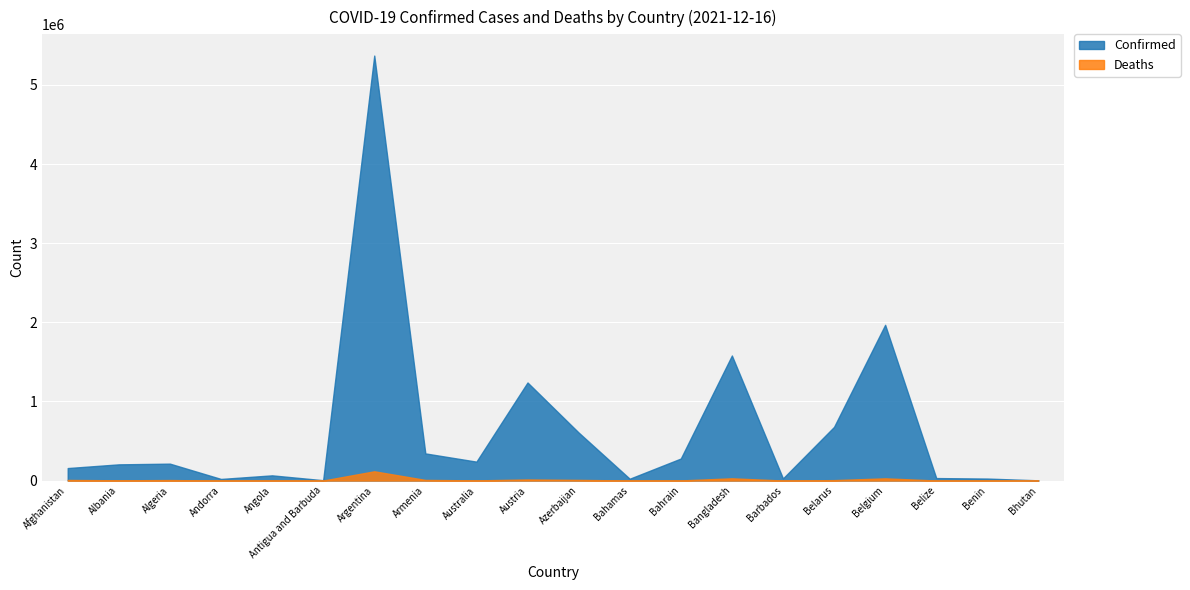

How many values in the Confirmed series exceed 213533?

9